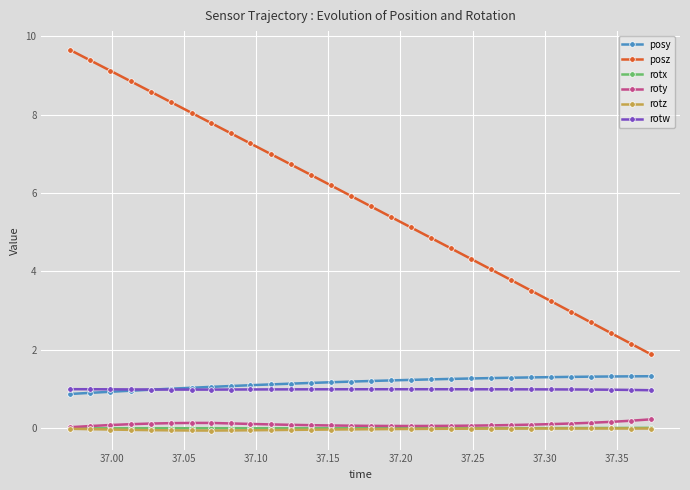

What is the value of the rotw point at the 12th from the left?

1.0